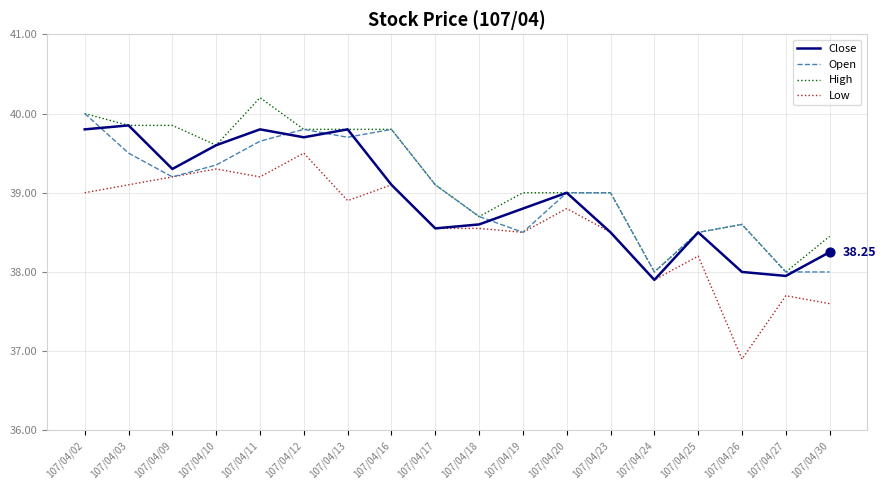

Between 107/04/02 and 107/04/30, which series saw the biggest shift?

Open